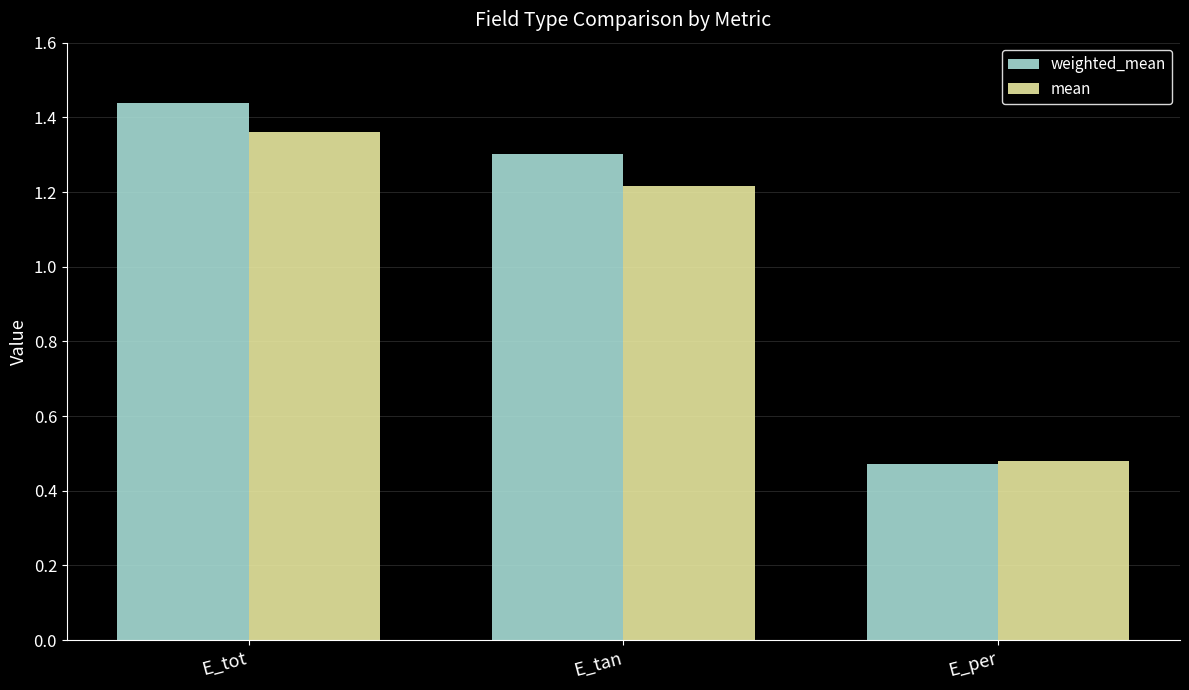

How many distinct data groups are displayed?

2